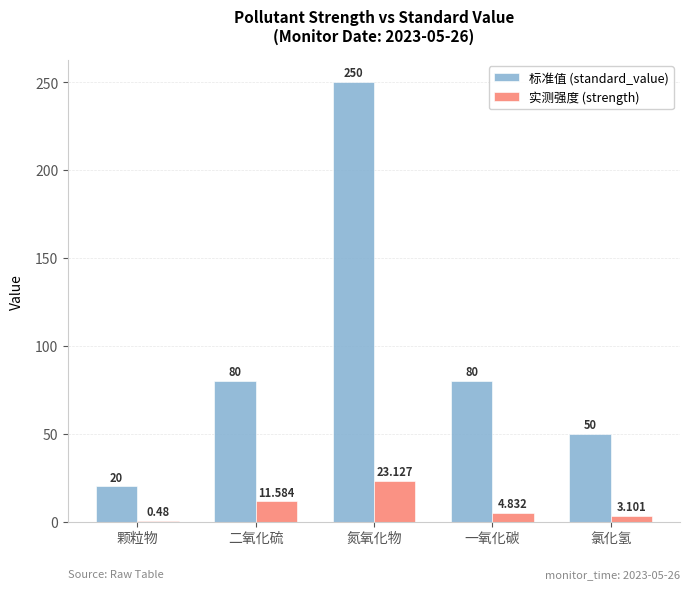

Which series has the largest total across all categories?

标准值 (standard_value)